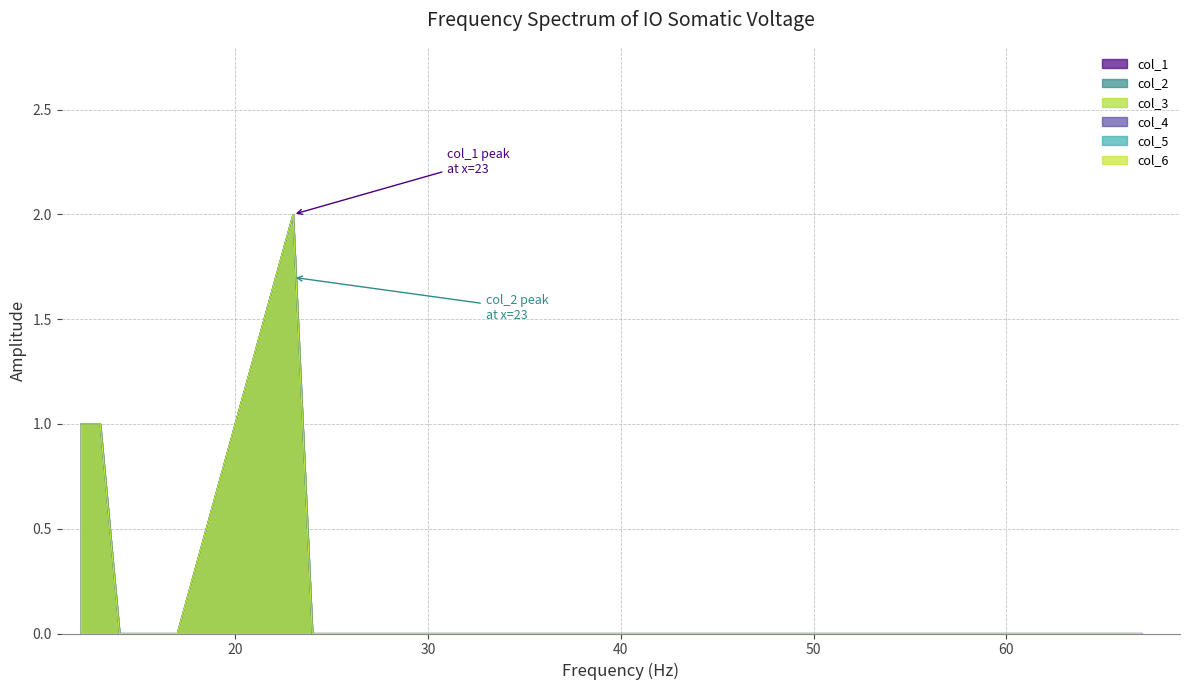

How many lines are shown in the chart?

6